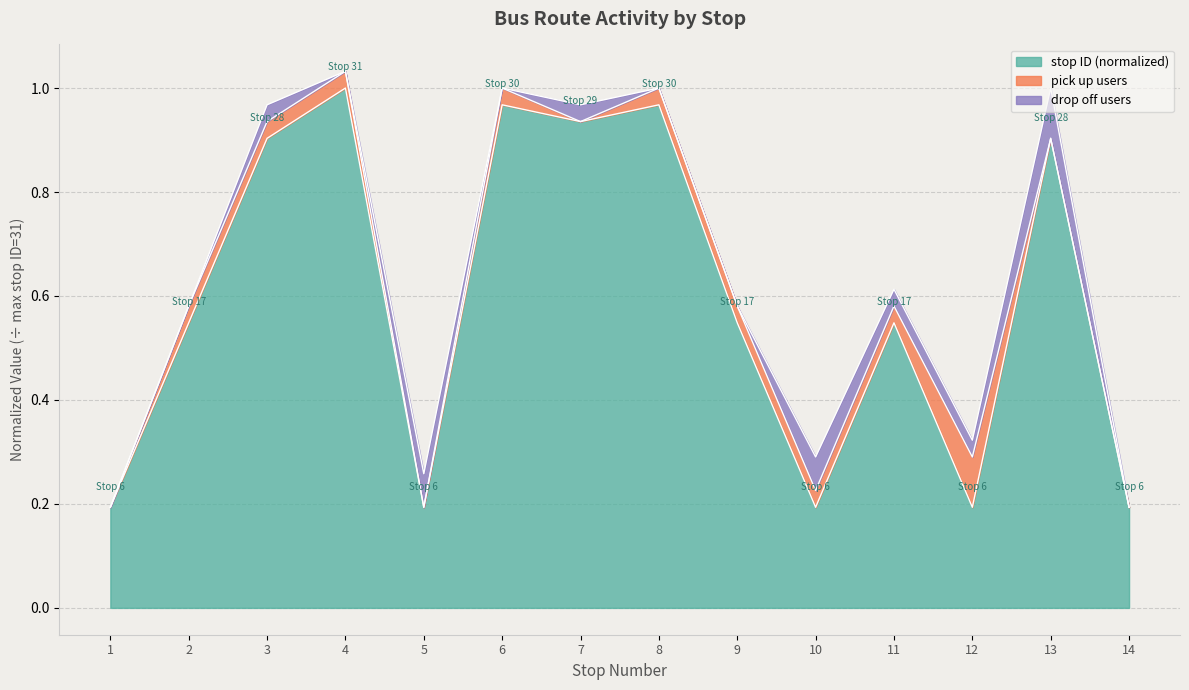

The chart shows a value of 0.3 at 5. True or false?

False